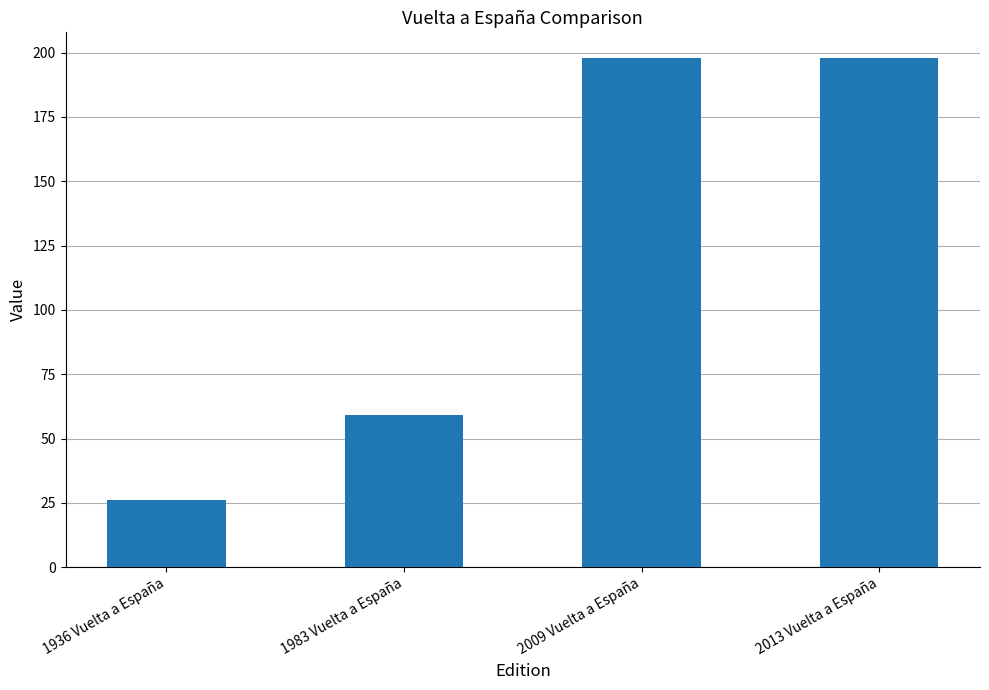

Reading left to right, transcribe all the data shown in this chart.

26	59	198	198